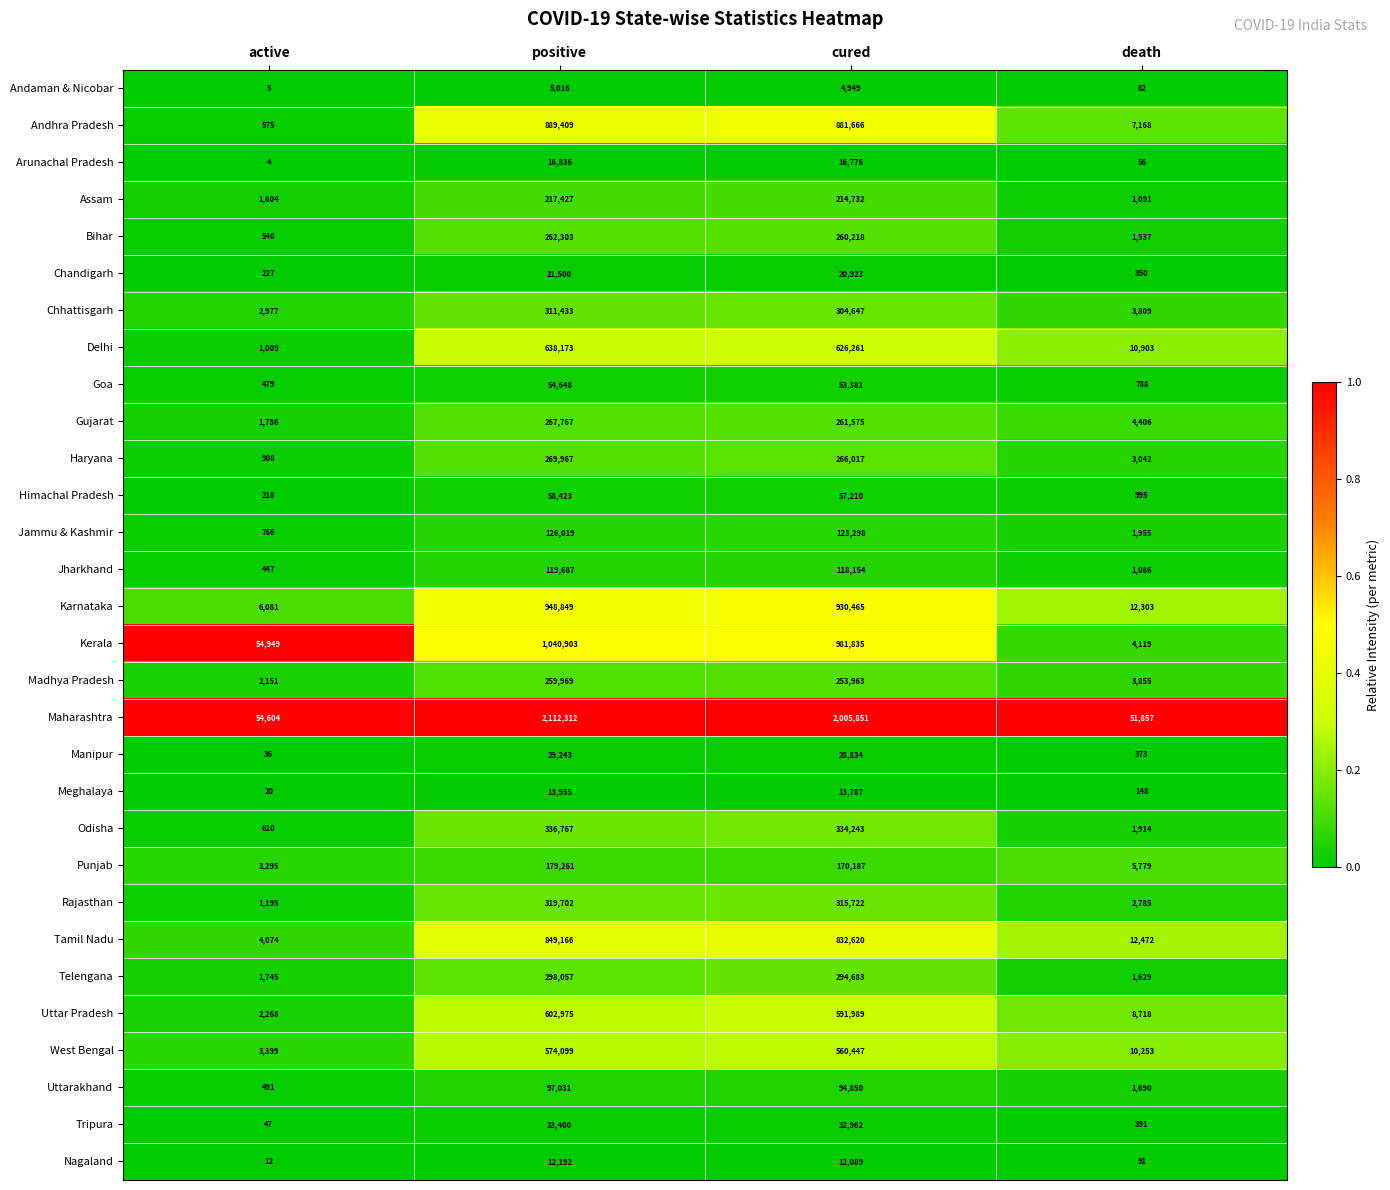

What is the difference between the maximum and second lowest values in the Odisha series?

334853